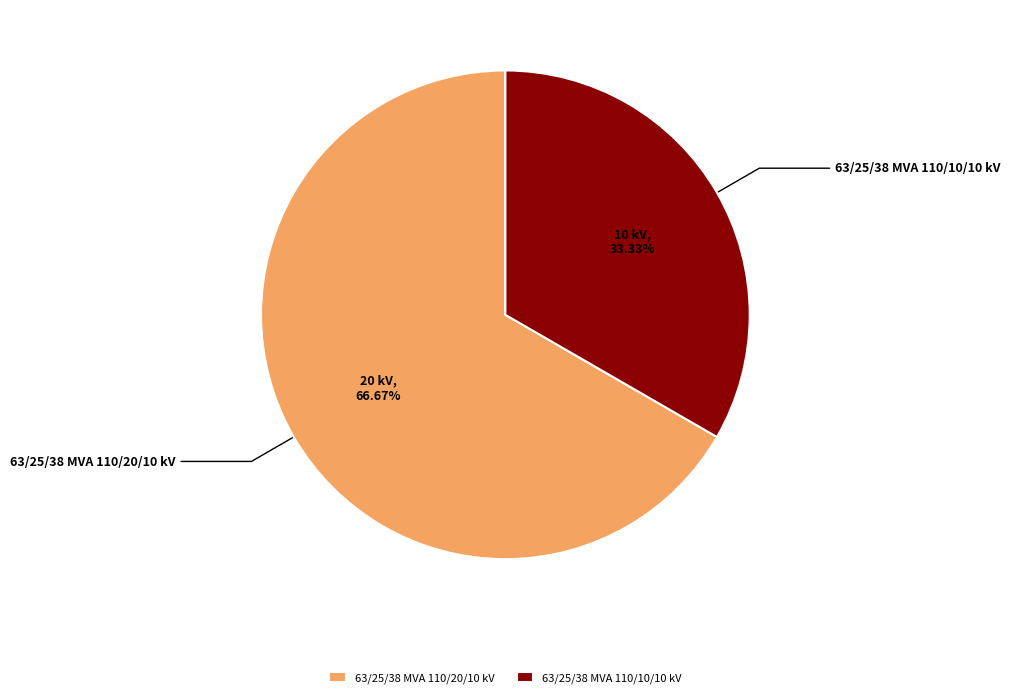

What is the total percentage of 63/25/38 MVA 110/10/10 kV and 63/25/38 MVA 110/20/10 kV?

100.0%